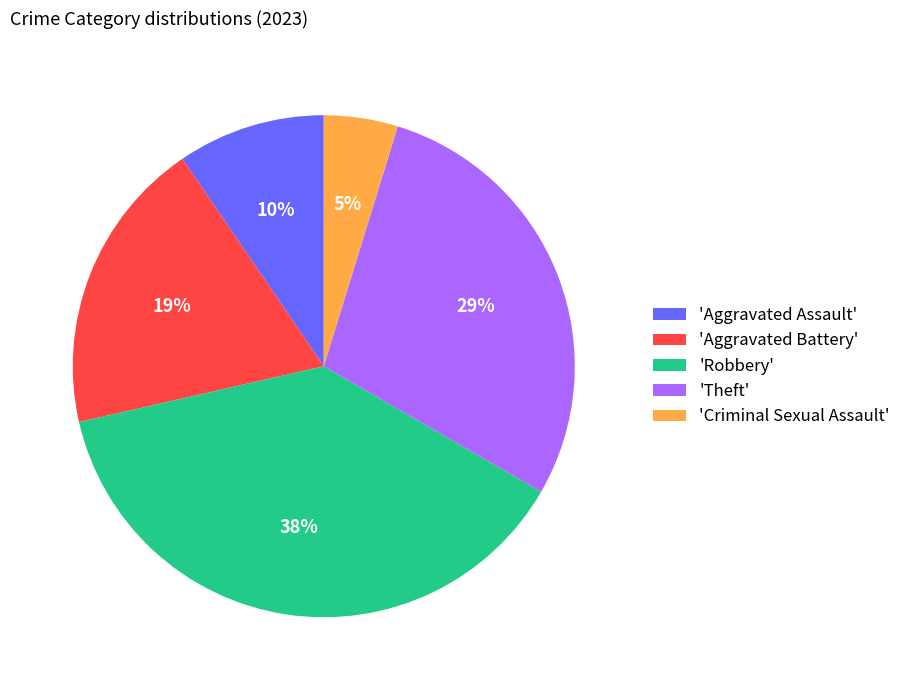

Rank the categories by value from highest to lowest.

'Robbery', 'Theft', 'Aggravated Battery', 'Aggravated Assault', 'Criminal Sexual Assault'